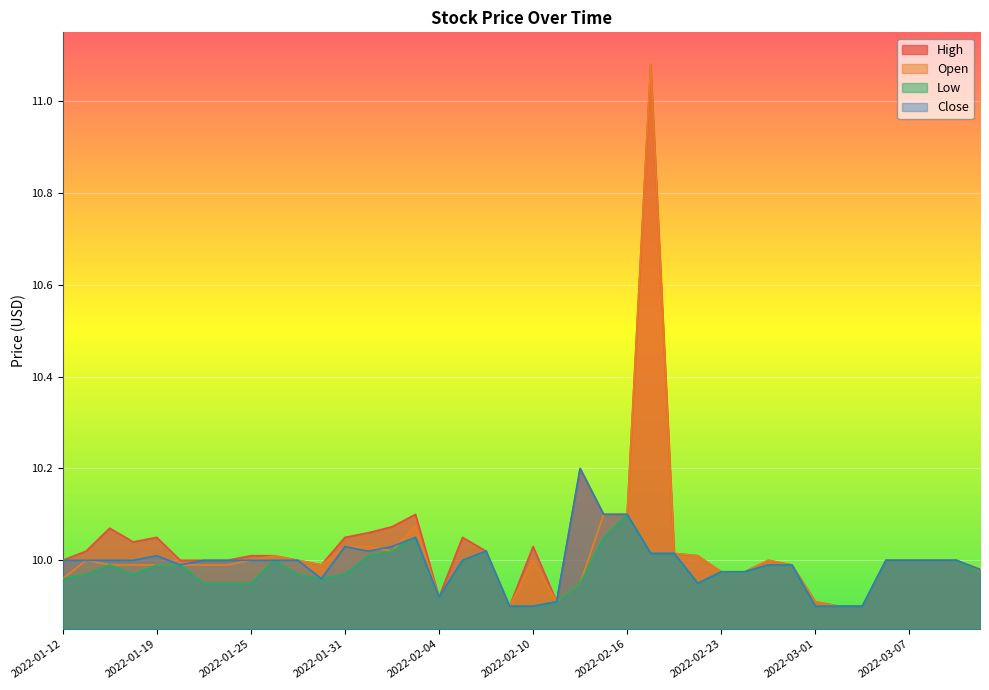

Reading left to right, list all the values displayed in this chart.

High: 10.0	10.0	10.1	10.0	10.1	10.0	10.0	10.0	10.0	10.0	10.0	10.0	10.1	10.1	10.1	10.1	9.9	10.1	10.0	9.9	10.0	9.9	10.2	10.1	10.1	11.1	10.0	10.0	10.0	10.0	10.0	10.0	9.9	9.9	9.9	10.0	10.0	10.0	10.0	10.0
Open: 10.0	10.0	10.0	10.0	10.0	10.0	10.0	10.0	10.0	10.0	10.0	10.0	10.0	10.0	10.0	10.1	9.9	10.0	10.0	9.9	10.0	9.9	9.9	10.1	10.1	11.1	10.0	10.0	10.0	10.0	10.0	10.0	9.9	9.9	9.9	10.0	10.0	10.0	10.0	10.0
Low: 10.0	10.0	10.0	10.0	10.0	10.0	9.9	9.9	9.9	10.0	10.0	10.0	10.0	10.0	10.0	10.1	9.9	10.0	10.0	9.9	9.9	9.9	9.9	10.1	10.1	10.0	10.0	9.9	10.0	10.0	10.0	10.0	9.9	9.9	9.9	10.0	10.0	10.0	10.0	10.0
Close: 10.0	10.0	10.0	10.0	10.0	10.0	10.0	10.0	10.0	10.0	10.0	10.0	10.0	10.0	10.0	10.1	9.9	10.0	10.0	9.9	9.9	9.9	10.2	10.1	10.1	10.0	10.0	9.9	10.0	10.0	10.0	10.0	9.9	9.9	9.9	10.0	10.0	10.0	10.0	10.0